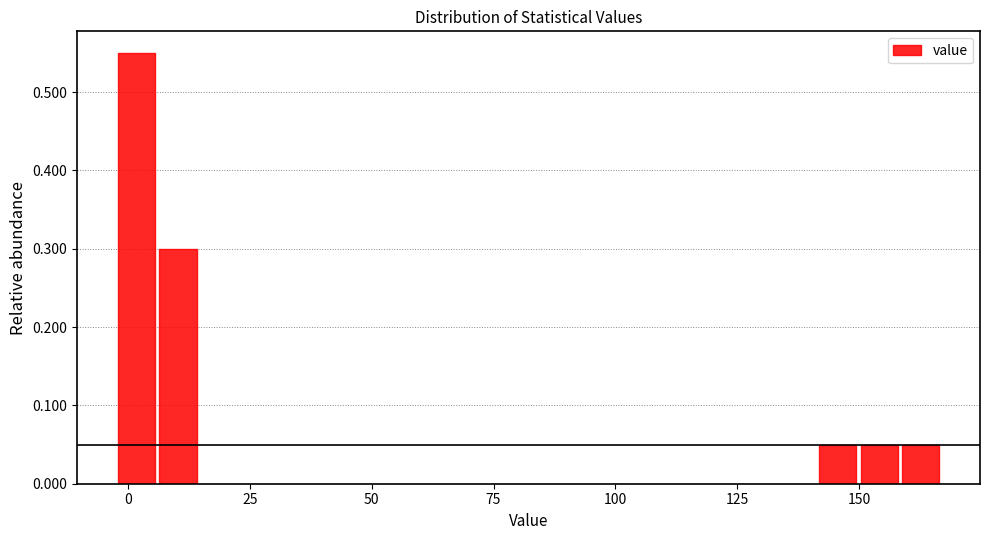

Read against the x-axis, roughly where is the centre of the tallest bar?

0